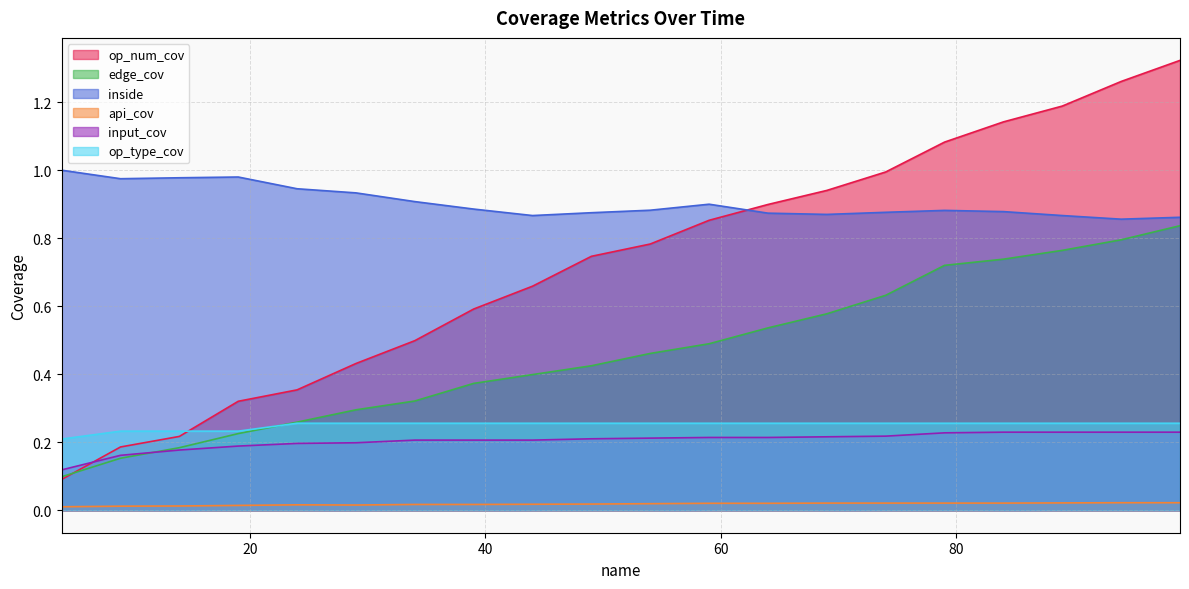

Reading right to left, transcribe all the data shown in this chart.

op_num_cov: 99=1.3	94=1.3	89=1.2	84=1.1	79=1.1	74=1.0	69=0.9	64=0.9	59=0.9	54=0.8	49=0.7	44=0.7	39=0.6	34=0.5	29=0.4	24=0.4	19=0.3	14=0.2	9=0.2	4=0.1
edge_cov: 99=0.8	94=0.8	89=0.8	84=0.7	79=0.7	74=0.6	69=0.6	64=0.5	59=0.5	54=0.5	49=0.4	44=0.4	39=0.4	34=0.3	29=0.3	24=0.3	19=0.2	14=0.2	9=0.2	4=0.1
inside: 99=0.9	94=0.9	89=0.9	84=0.9	79=0.9	74=0.9	69=0.9	64=0.9	59=0.9	54=0.9	49=0.9	44=0.9	39=0.9	34=0.9	29=0.9	24=0.9	19=1.0	14=1.0	9=1.0	4=1.0
api_cov: 99=0.0	94=0.0	89=0.0	84=0.0	79=0.0	74=0.0	69=0.0	64=0.0	59=0.0	54=0.0	49=0.0	44=0.0	39=0.0	34=0.0	29=0.0	24=0.0	19=0.0	14=0.0	9=0.0	4=0.0
input_cov: 99=0.2	94=0.2	89=0.2	84=0.2	79=0.2	74=0.2	69=0.2	64=0.2	59=0.2	54=0.2	49=0.2	44=0.2	39=0.2	34=0.2	29=0.2	24=0.2	19=0.2	14=0.2	9=0.2	4=0.1
op_type_cov: 99=0.3	94=0.3	89=0.3	84=0.3	79=0.3	74=0.3	69=0.3	64=0.3	59=0.3	54=0.3	49=0.3	44=0.3	39=0.3	34=0.3	29=0.3	24=0.3	19=0.2	14=0.2	9=0.2	4=0.2